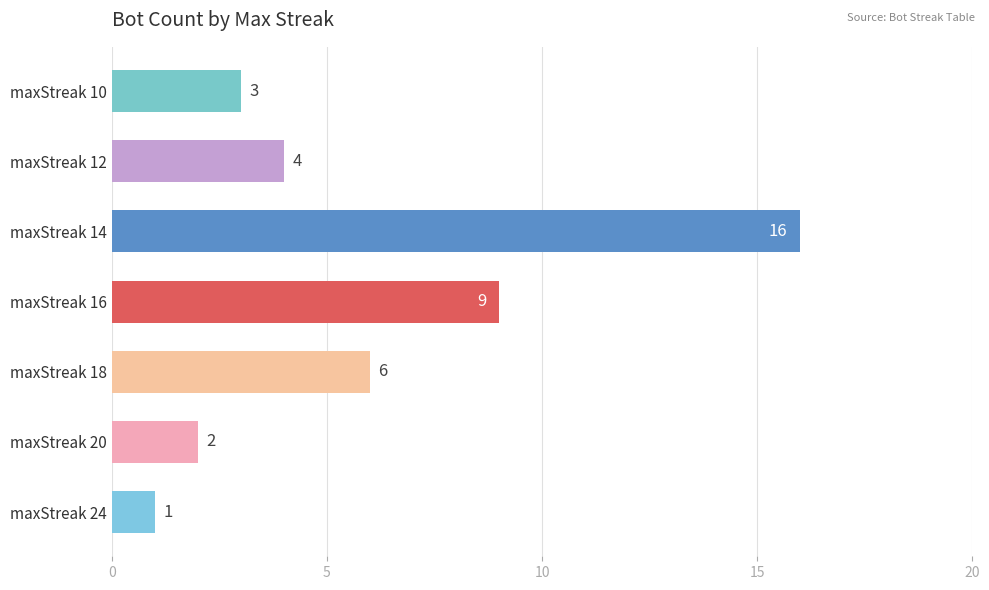

How many values are below 4?

3